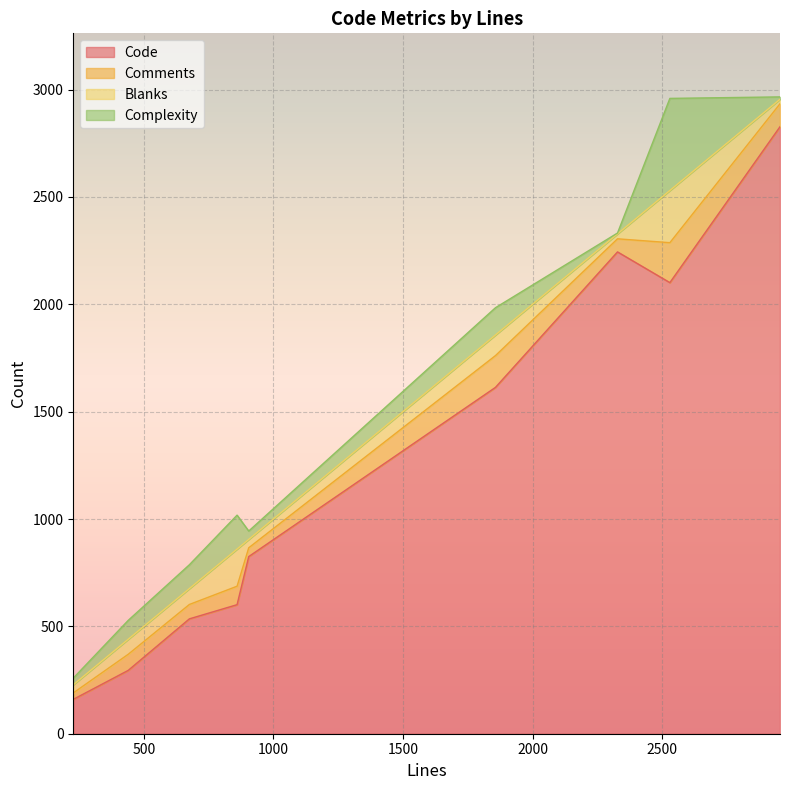

Rank the categories by Blanks value from lowest to highest.

2955, 2328, 228, 905, 440, 676, 1857, 860, 2530